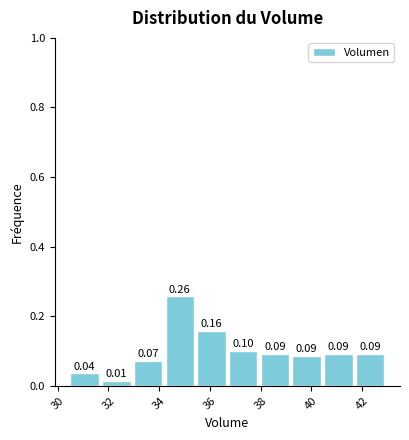

Reading left to right, transcribe this chart: for each bar, give the range it covers on the x-axis and its height. The bar edges are not printed on the chart, so give them approximately, as read against the axis.

30.50 to 31.75: 0.04
31.75 to 33.00: 0.01
33.00 to 34.25: 0.07
34.25 to 35.50: 0.26
35.50 to 36.75: 0.16
36.75 to 38.00: 0.10
38.00 to 39.25: 0.09
39.25 to 40.50: 0.09
40.50 to 41.75: 0.09
41.75 to 43.00: 0.09